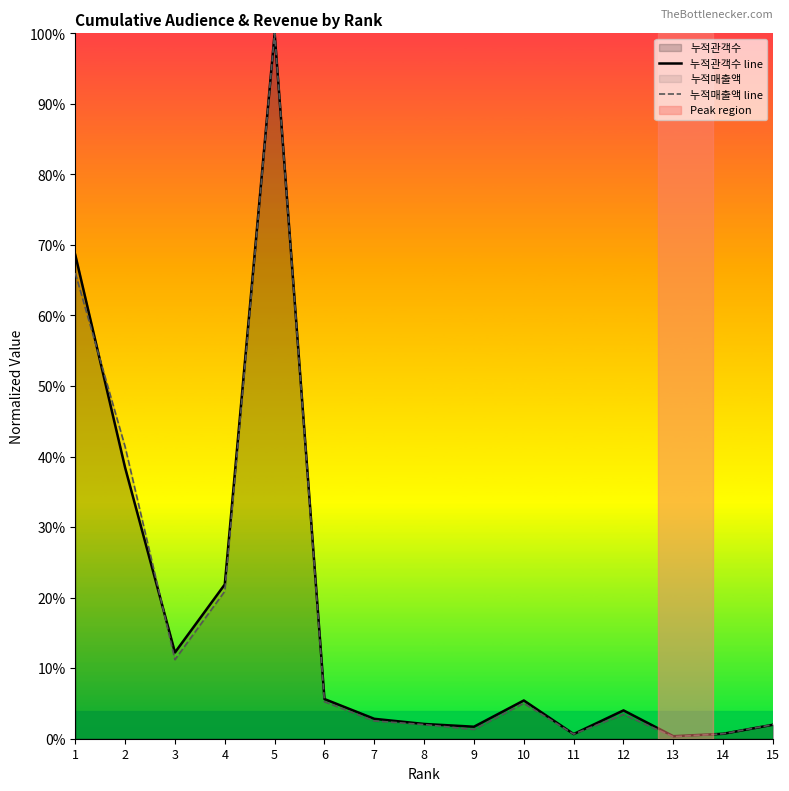

What is the sum of the 누적관객수 line values at 1 and 9?

0.7